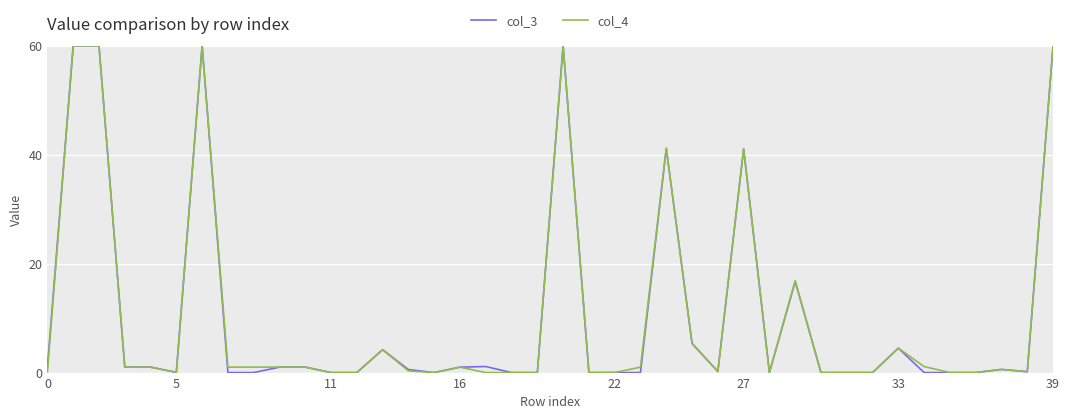

What is the maximum value for col_4?

60.0